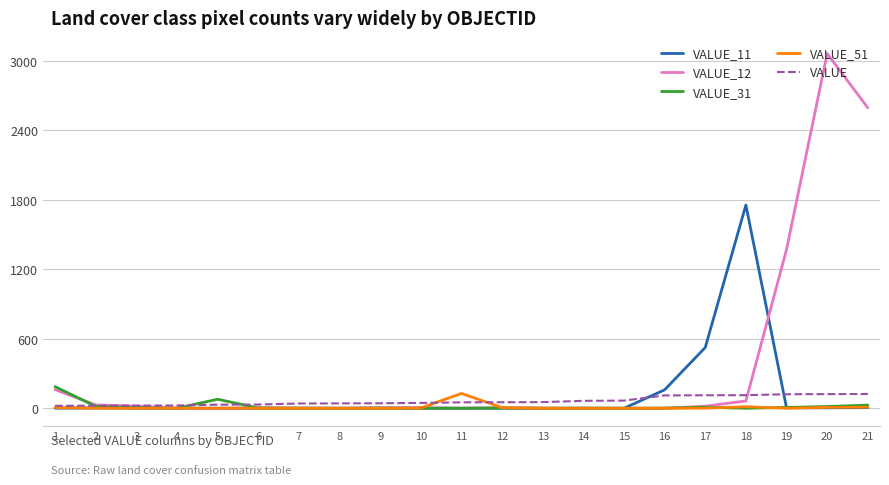

At which category is the sum across all series the highest?

20